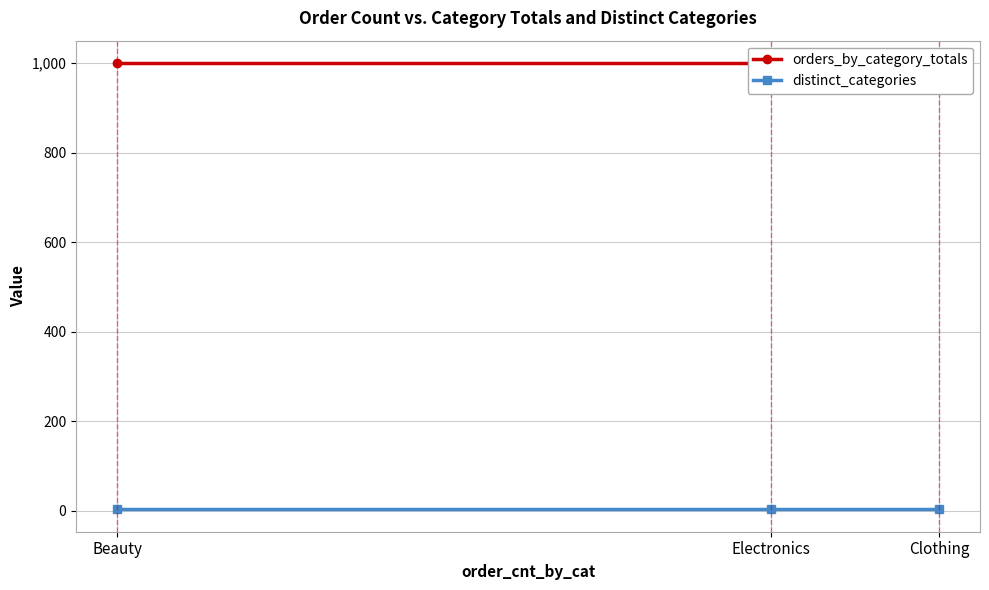

What are all the series names shown in the legend?

orders_by_category_totals, distinct_categories